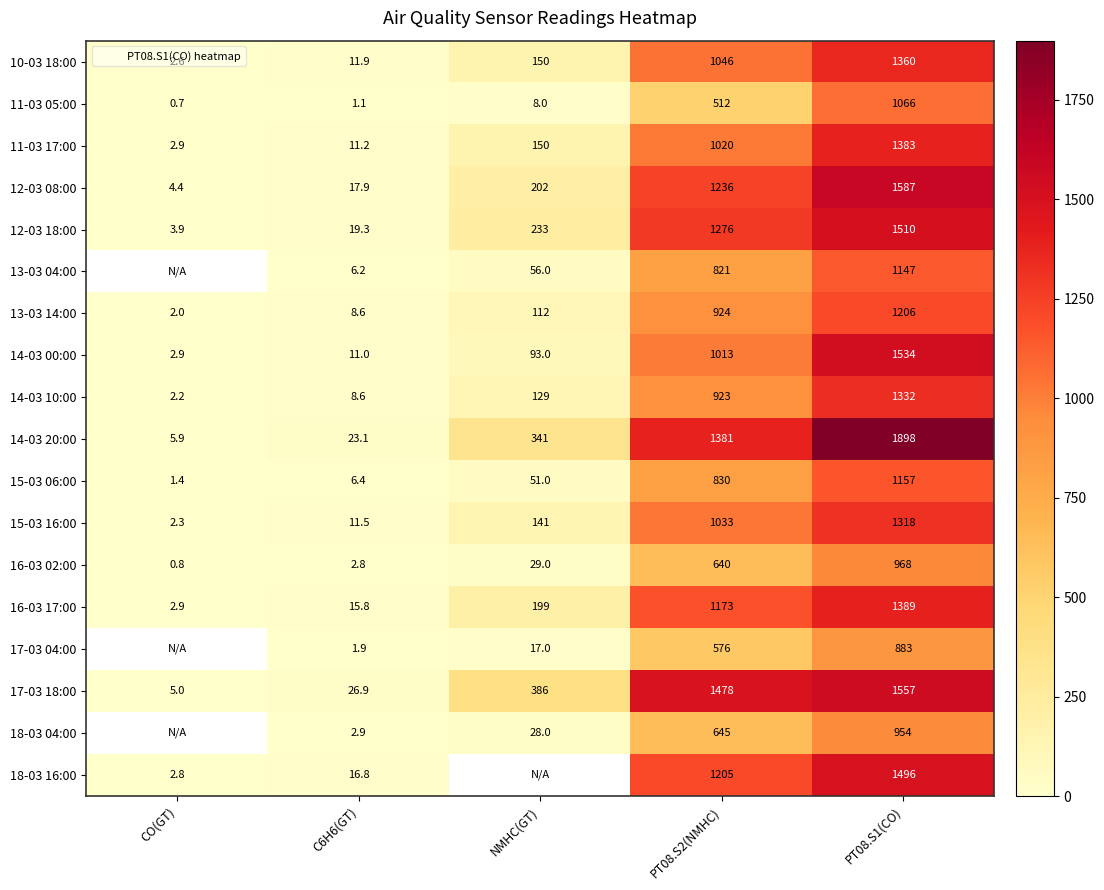

Which series has the largest total across all categories?

14-03 20:00